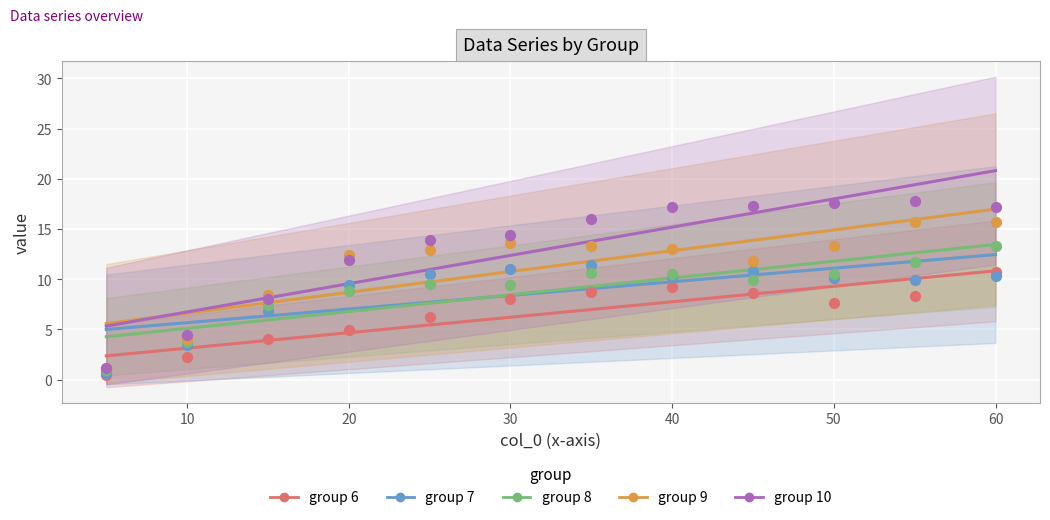

Is the value of series 9 at 60 greater than the value of series 6 at 20?

Yes